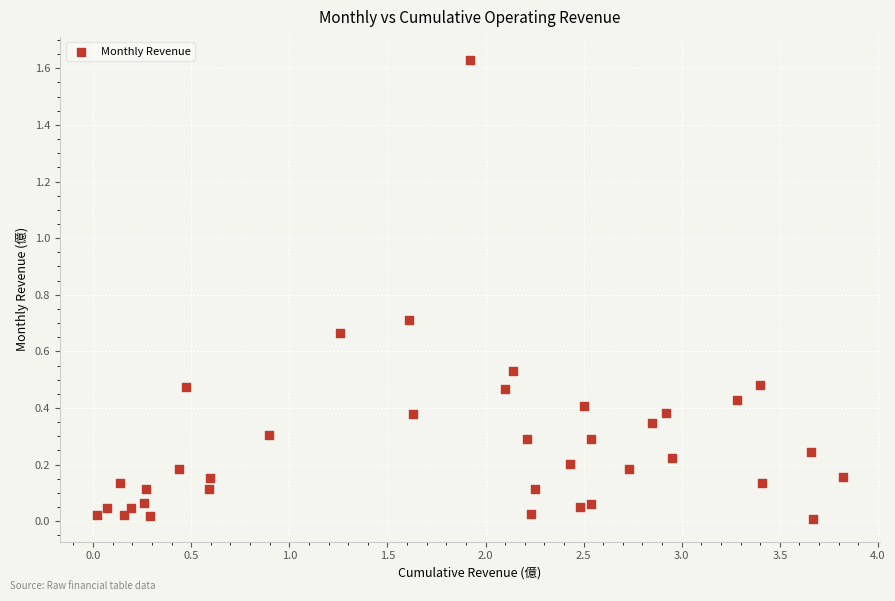

What is the range of X values (max minus min)?

3.8